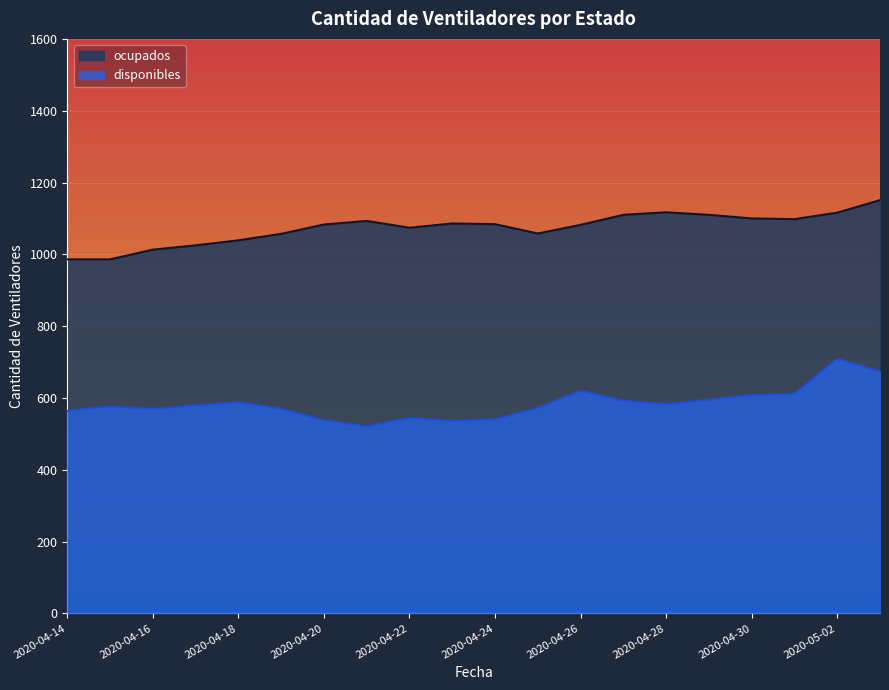

The value of disponibles at 2020-04-21 is 521. True or false?

True